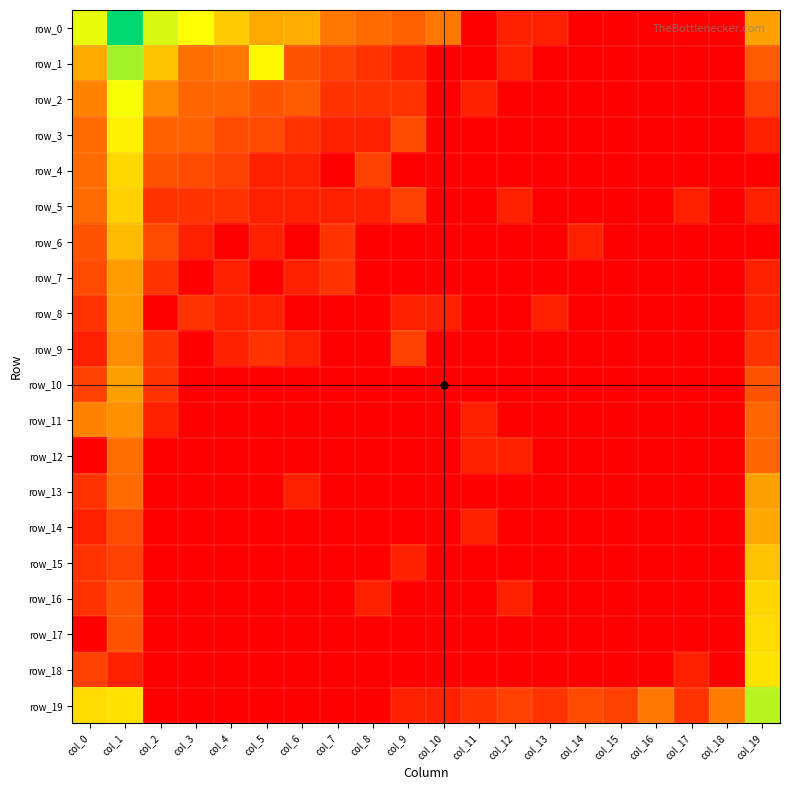

How many positive values does the row_9 series have?

8